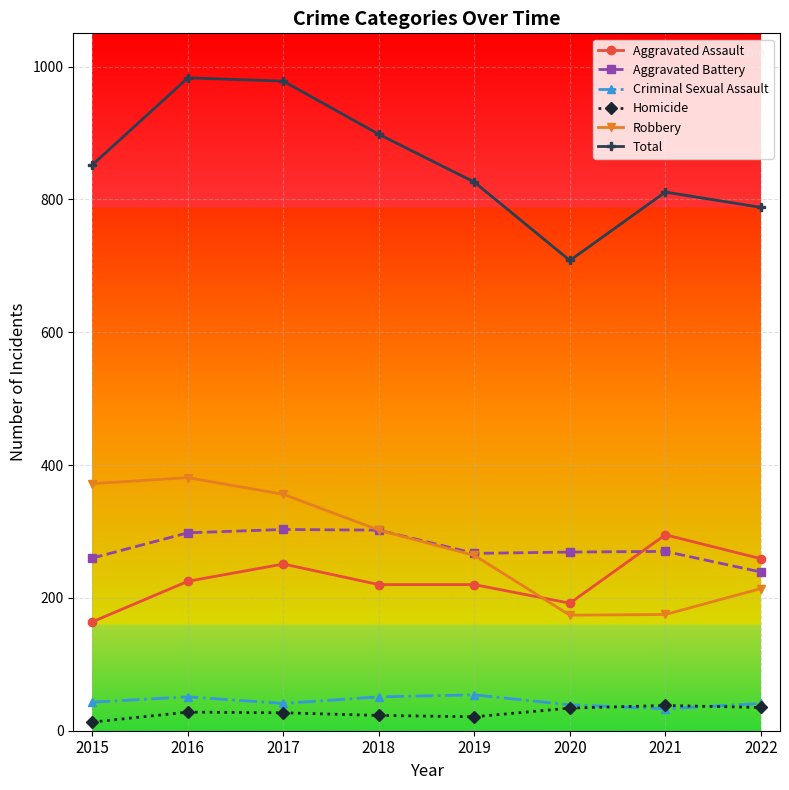

Is it true that Aggravated Assault equals 295 at 2021?

True